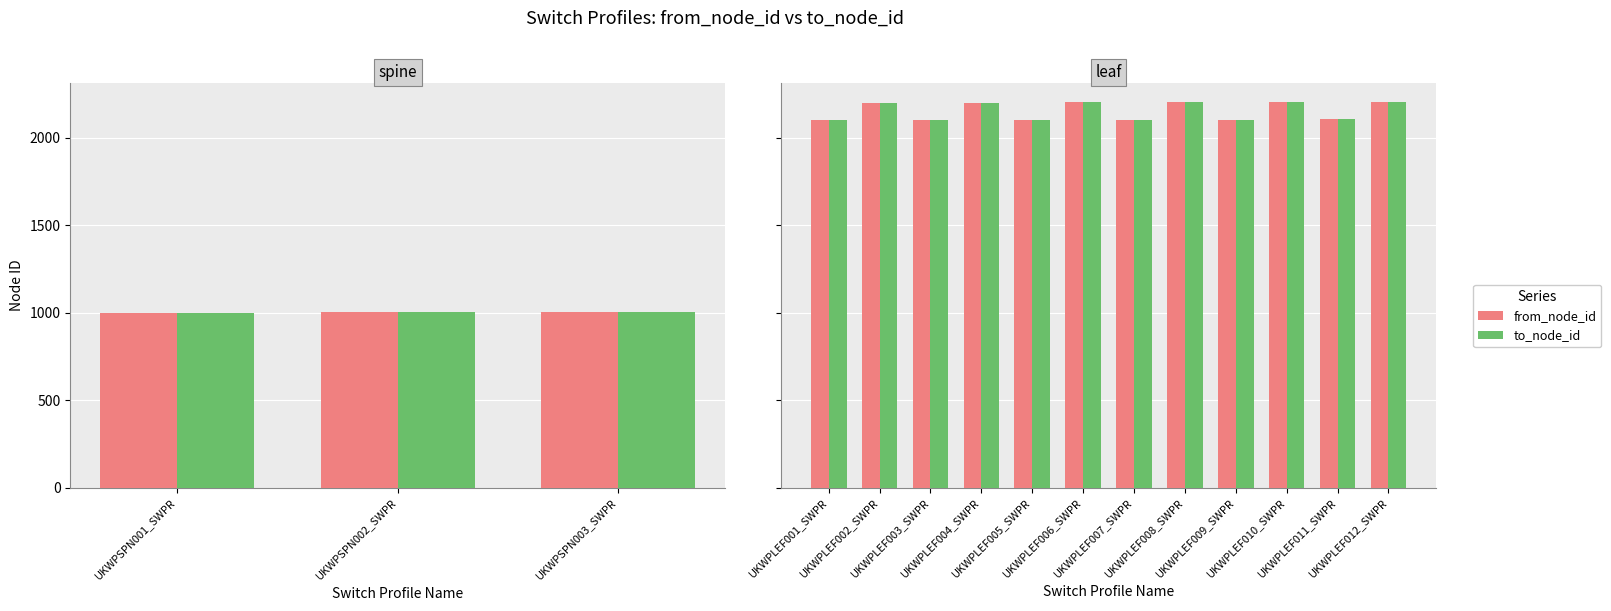

What position from the left is UKWPLEF006_SWPR?

6